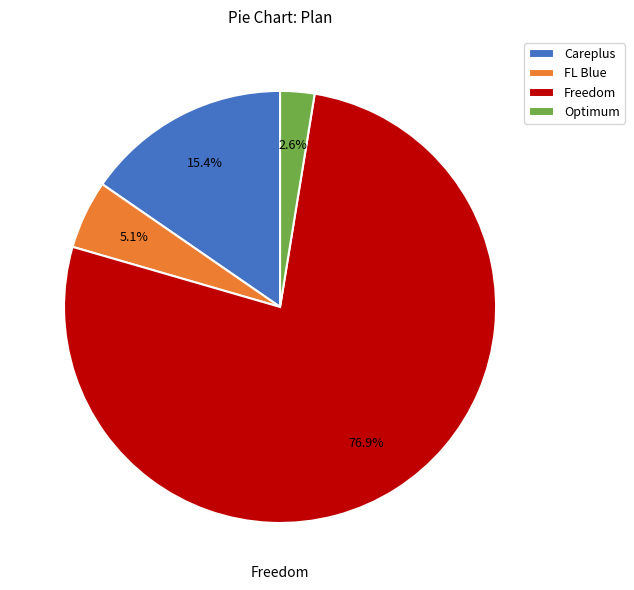

Which has a higher value, FL Blue or Careplus?

Careplus